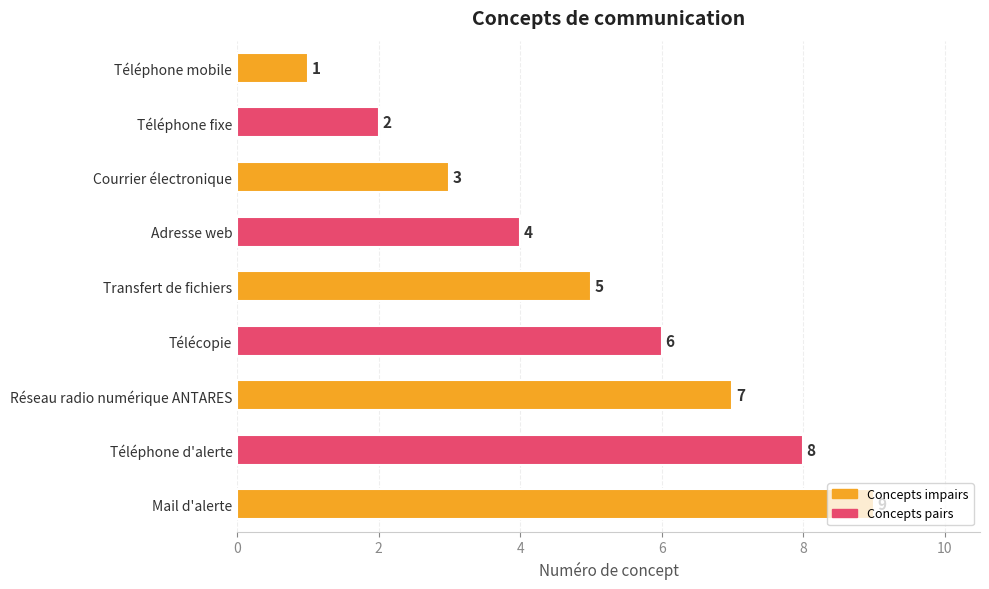

What is the label of the 2nd bar from the top?

Téléphone fixe